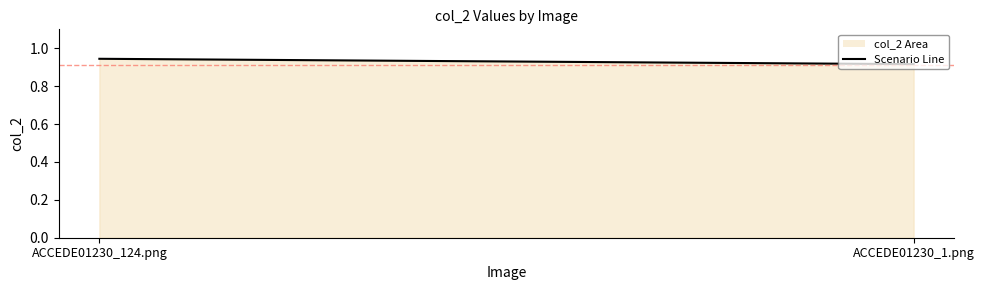

List the labels in order of value, largest first.

ACCEDE01230_124.png, ACCEDE01230_1.png